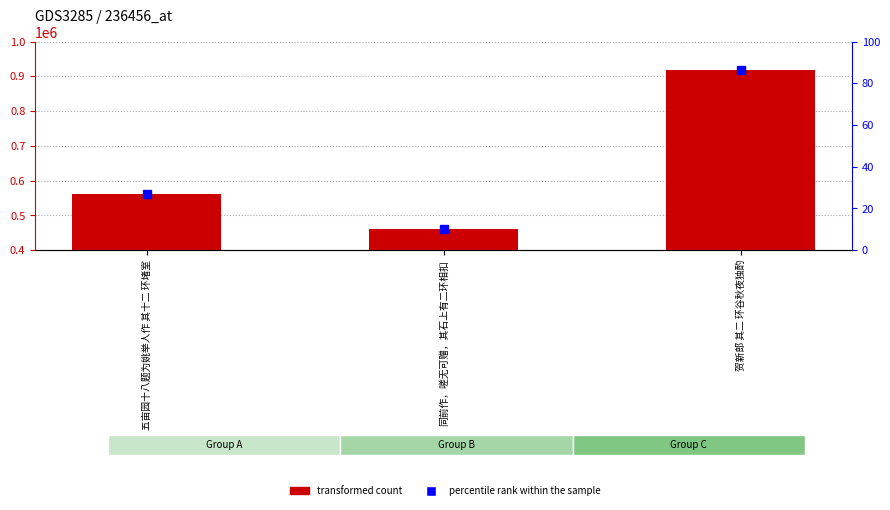

Between 贺新郎 其二 环谷秋夜独酌 and 同前作，嗟无可赠，其石上有二环相扣, which is larger?

贺新郎 其二 环谷秋夜独酌